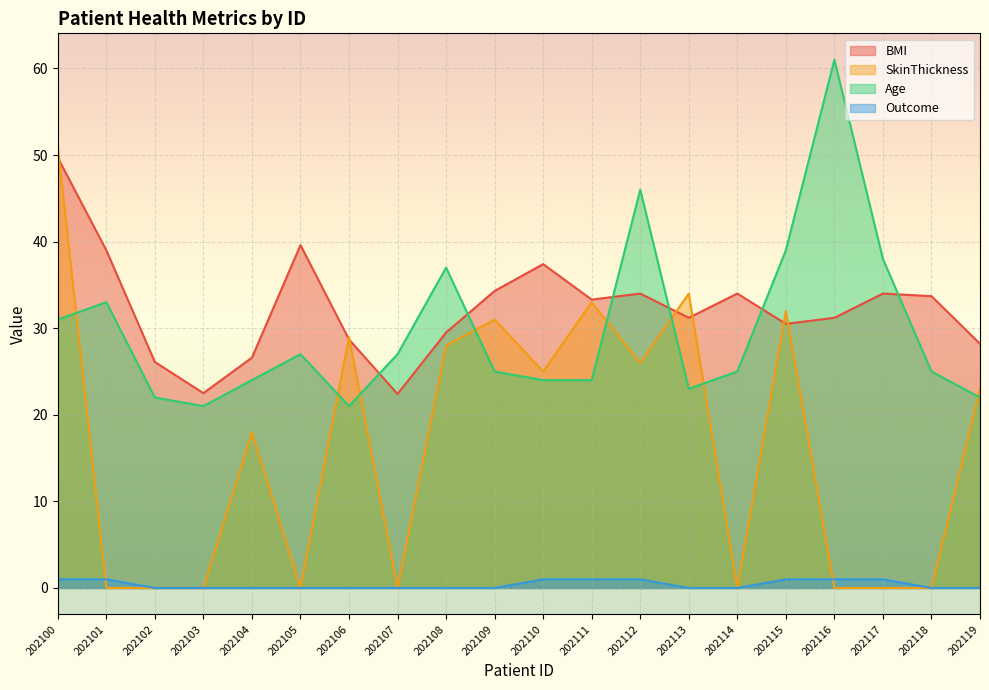

Reading left to right, list all the values displayed in this chart.

BMI: 49.7	39.0	26.1	22.5	26.6	39.6	28.7	22.4	29.5	34.3	37.4	33.3	34.0	31.2	34.0	30.5	31.2	34.0	33.7	28.2
SkinThickness: 51.0	0.0	0.0	0.0	18.0	0.0	29.0	0.0	28.0	31.0	25.0	33.0	26.0	34.0	0.0	32.0	0.0	0.0	0.0	23.0
Age: 31.0	33.0	22.0	21.0	24.0	27.0	21.0	27.0	37.0	25.0	24.0	24.0	46.0	23.0	25.0	39.0	61.0	38.0	25.0	22.0
Outcome: 1.0	1.0	0.0	0.0	0.0	0.0	0.0	0.0	0.0	0.0	1.0	1.0	1.0	0.0	0.0	1.0	1.0	1.0	0.0	0.0